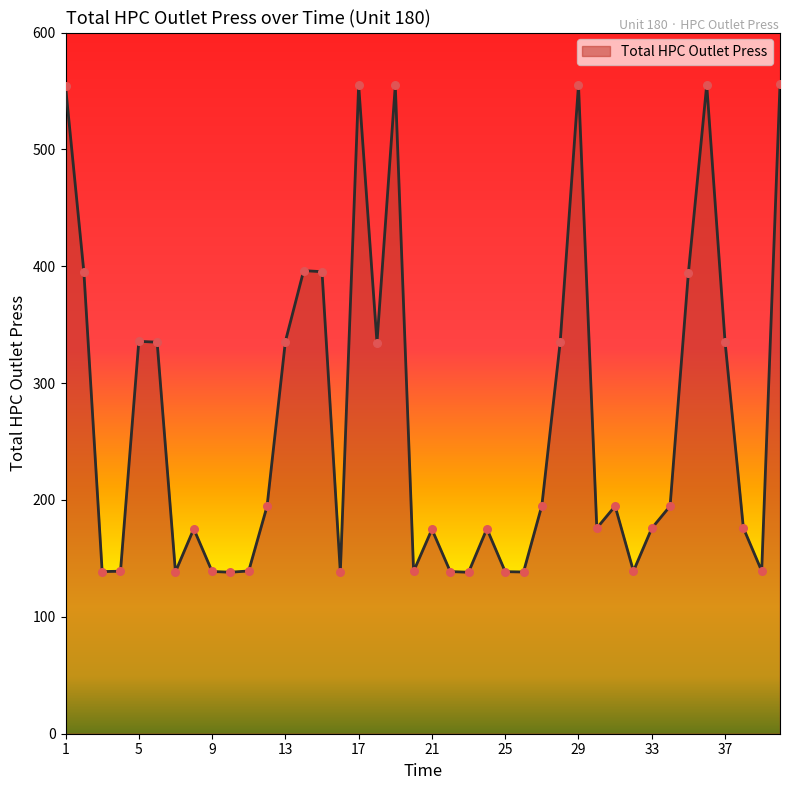

What is the smallest value displayed?

138.2